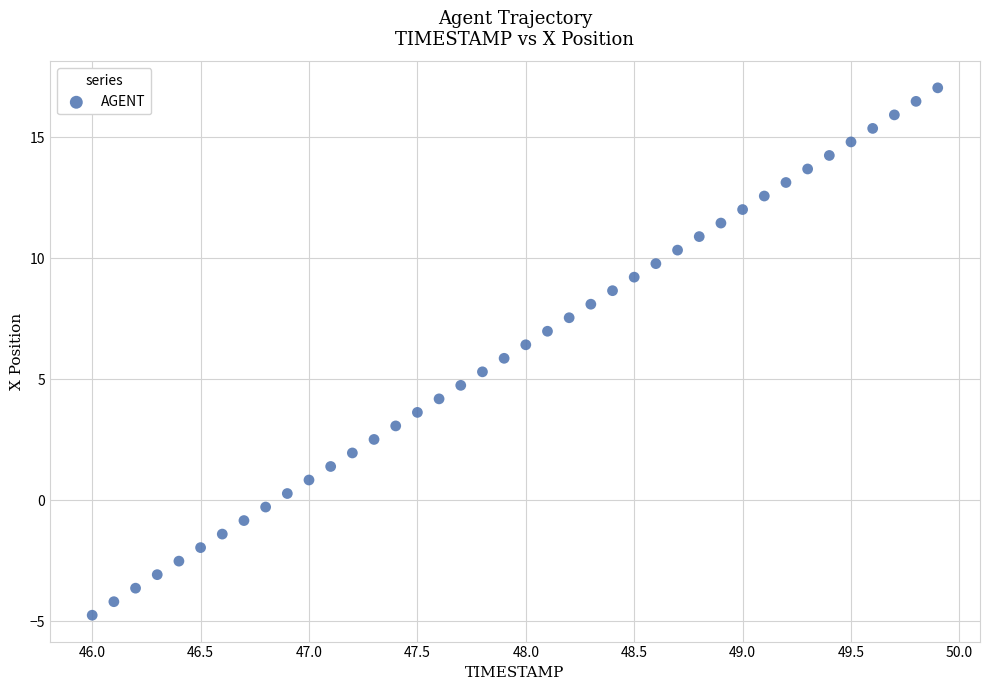

What is the range of Y values (max minus min)?

21.8